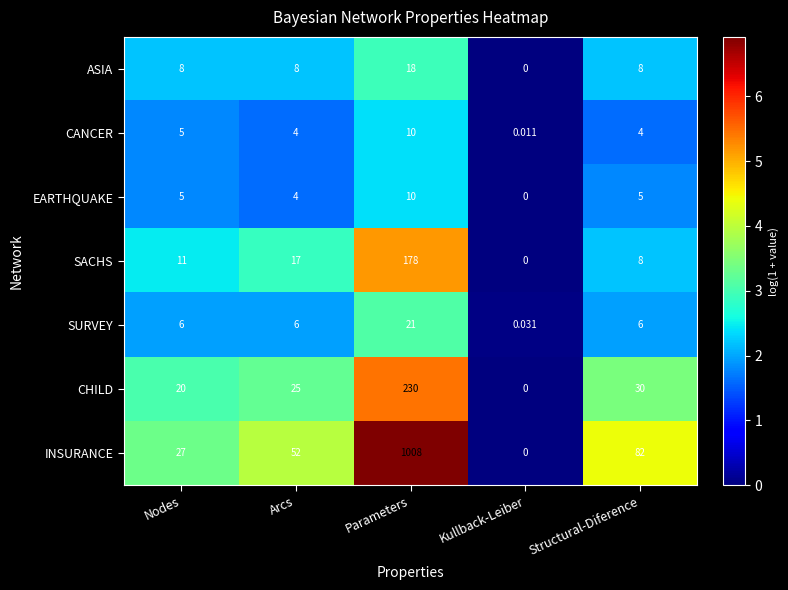

Which category has the highest value in the CHILD series?

Parameters